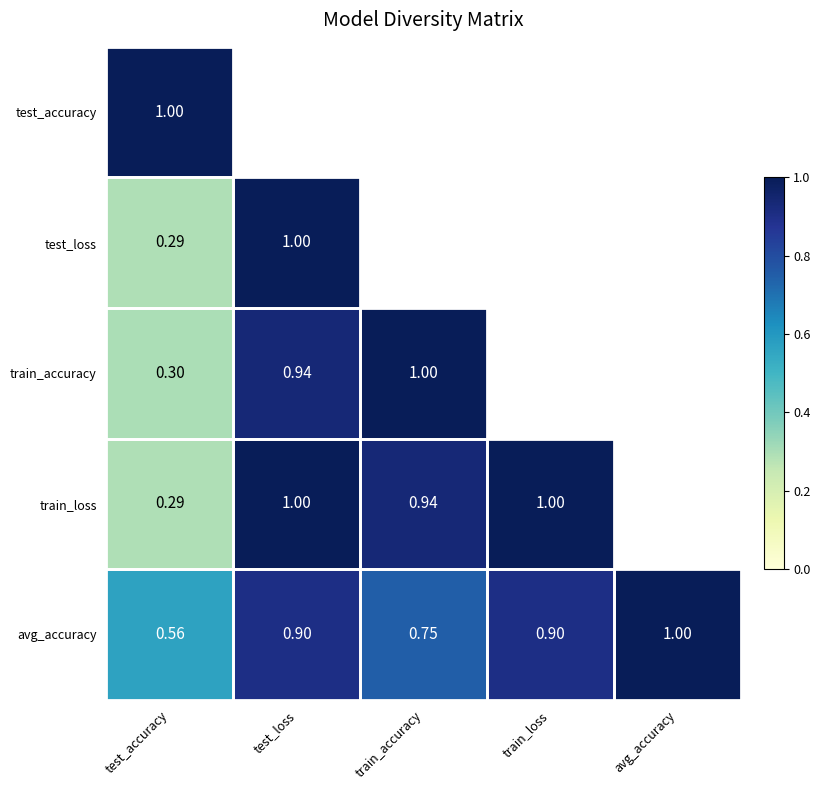

True or false: train_loss has a value of 0.1 at test_accuracy.

False